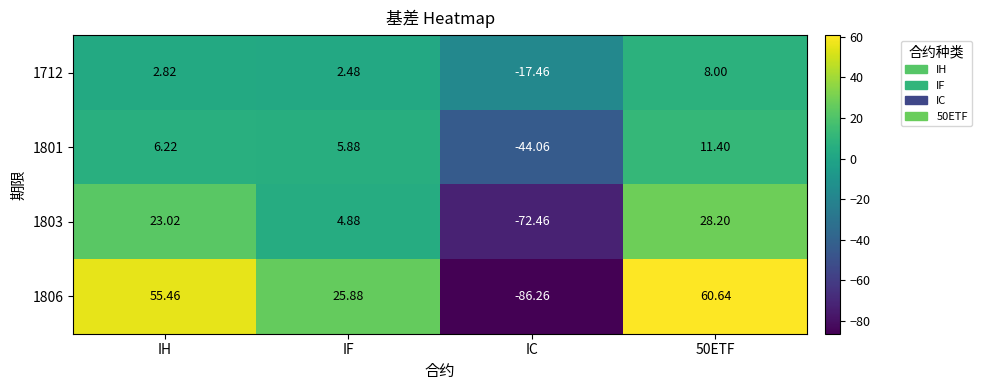

At which label does 1803 first exceed 23?

IH